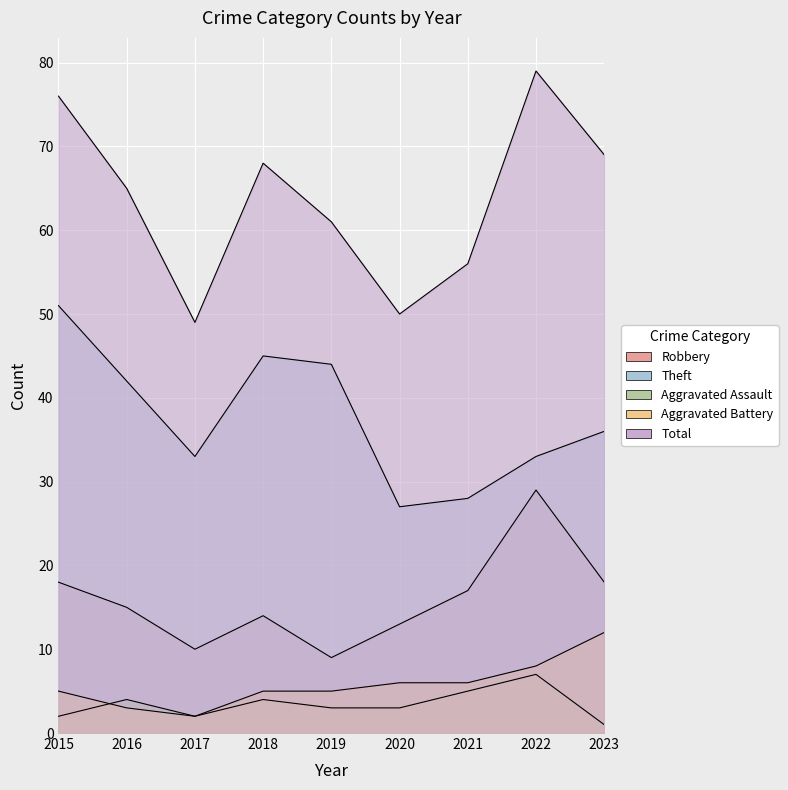

At how many categories does at least one series exceed 77?

1